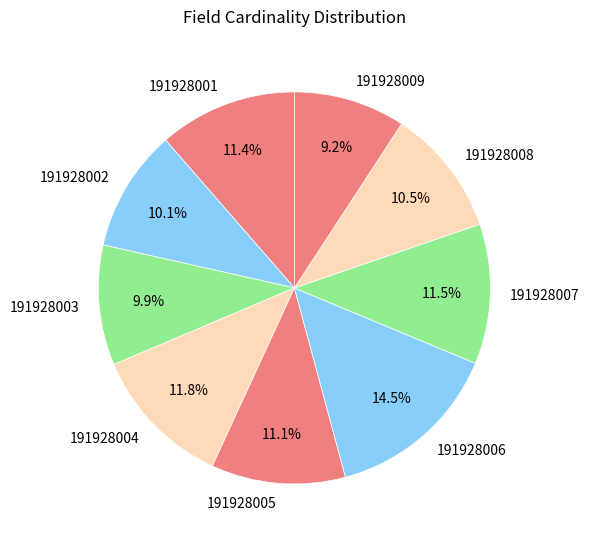

The 191928009 slice represents 20% of the pie. True or false?

False